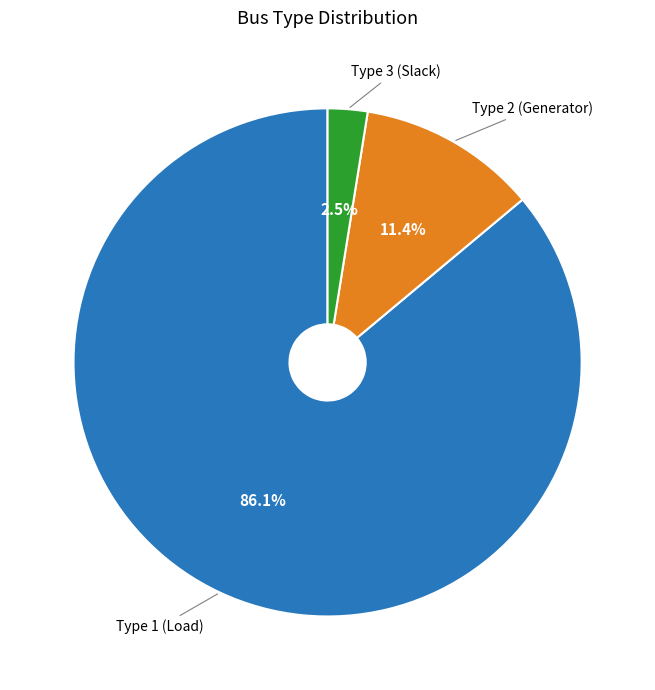

Is there any slice that represents more than half of the pie?

Yes